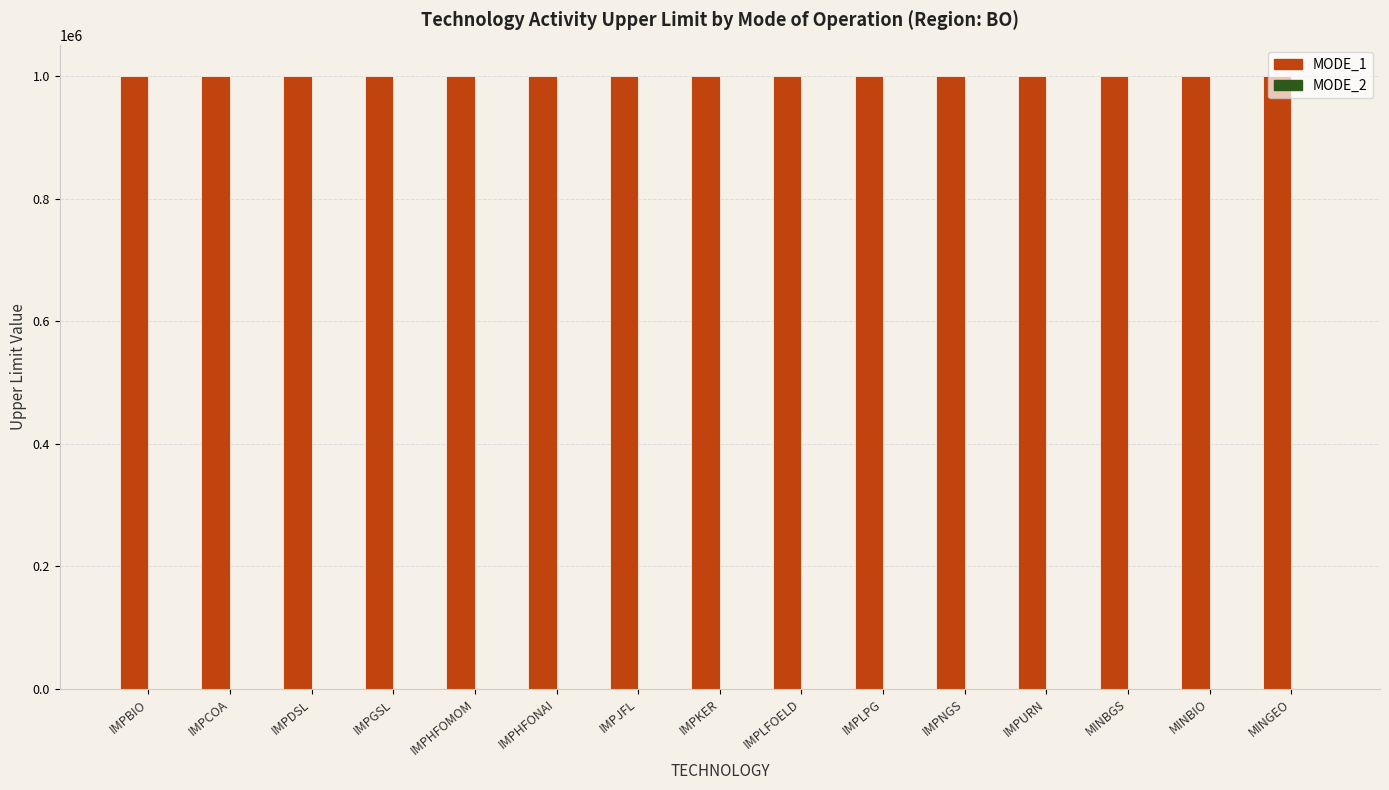

Rank the series at IMPLFOELD from highest to lowest value.

MODE_1, MODE_2